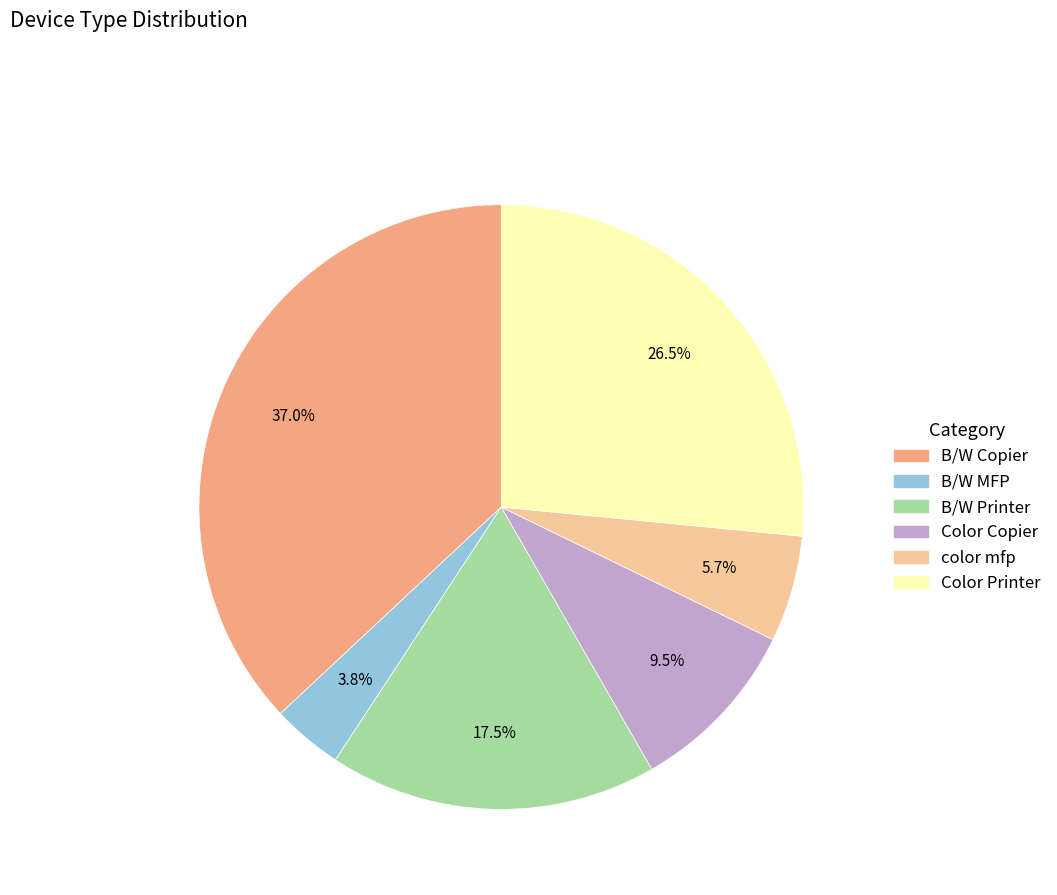

Rank the categories by value from lowest to highest.

B/W MFP, color mfp, Color Copier, B/W Printer, Color Printer, B/W Copier